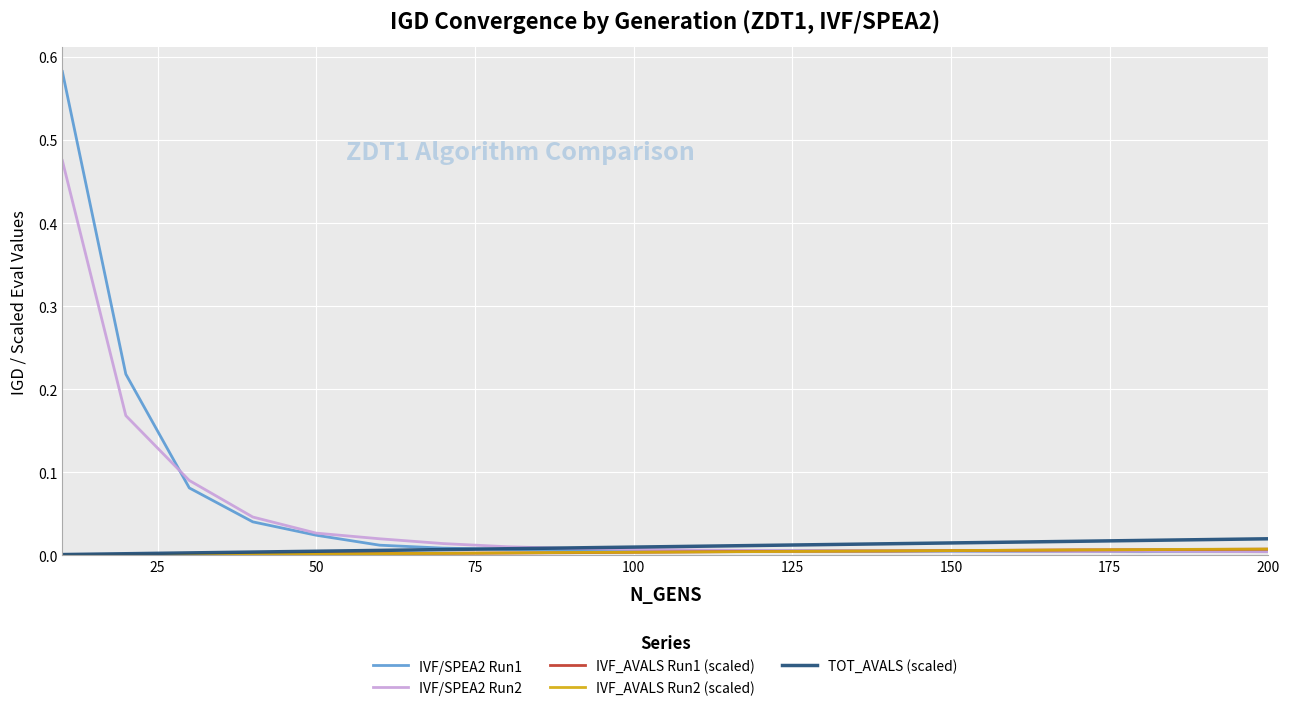

What are all the series names shown in the legend?

IVF/SPEA2 Run1, IVF/SPEA2 Run2, IVF_AVALS Run1 (scaled), IVF_AVALS Run2 (scaled), TOT_AVALS (scaled)